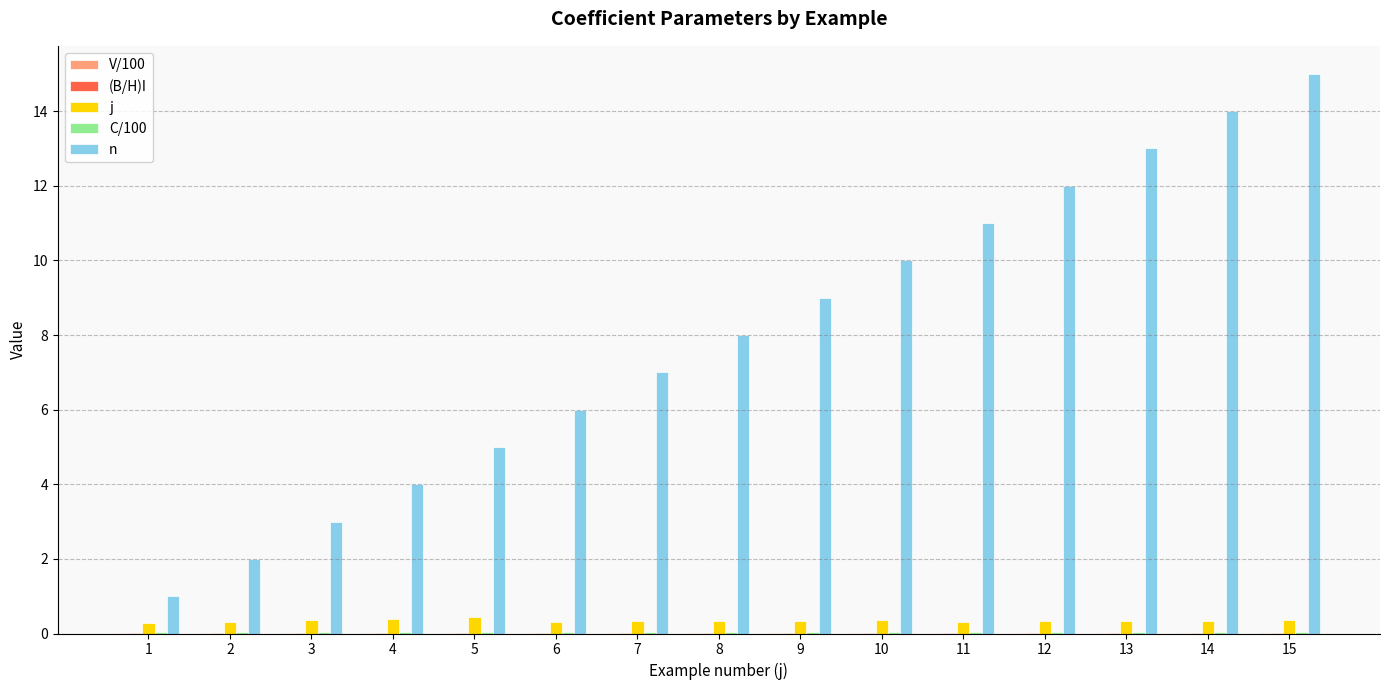

Does the chart contain stacked bars?

No